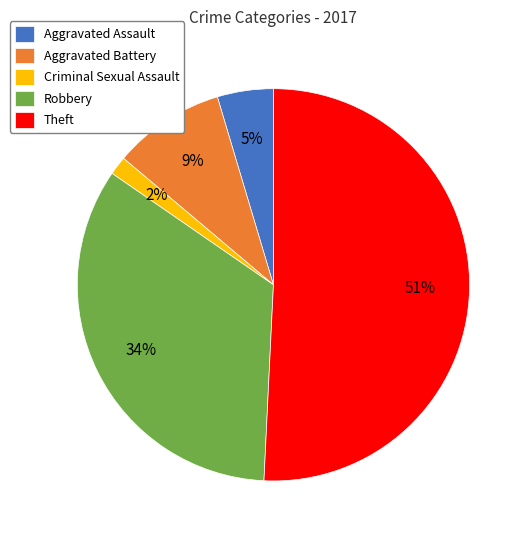

To the nearest percent, what is the average slice percentage?

20%